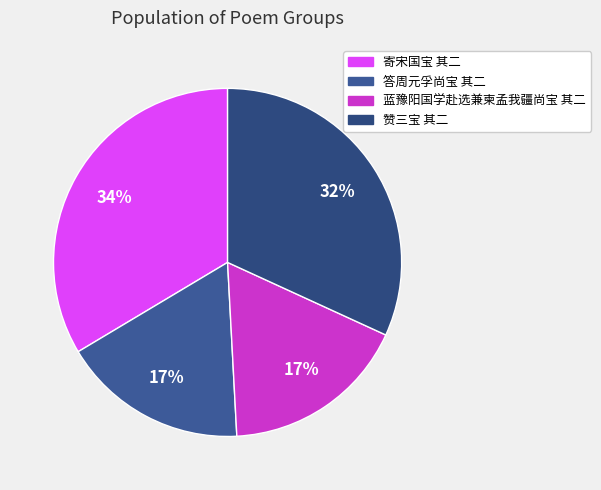

Is 赞三宝 其二 the majority of the pie?

No